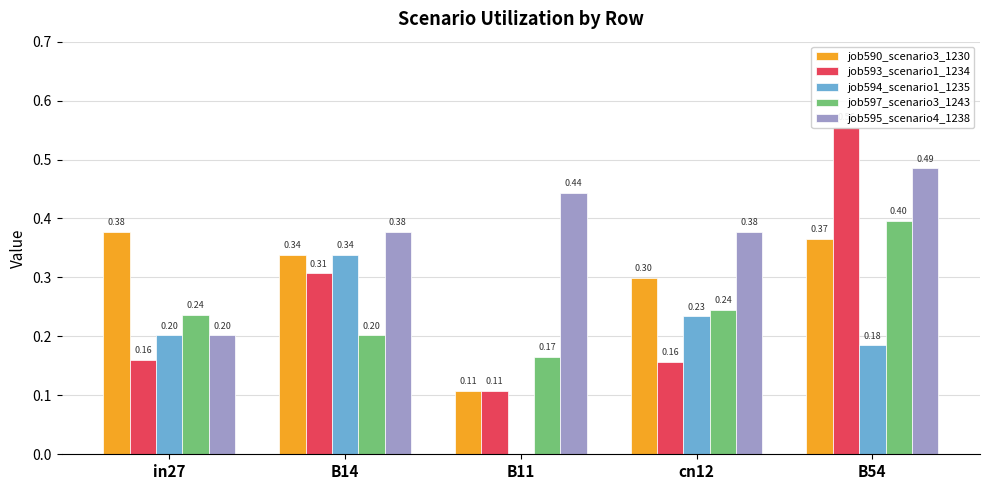

Which series has the largest range (max minus min)?

job593_scenario1_1234